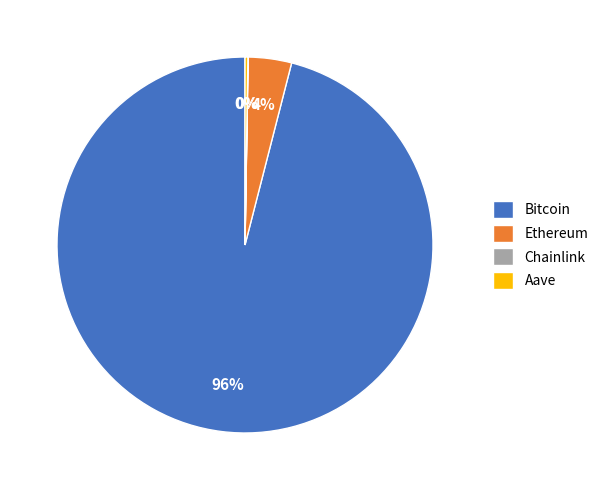

Which slice is the largest?

Bitcoin